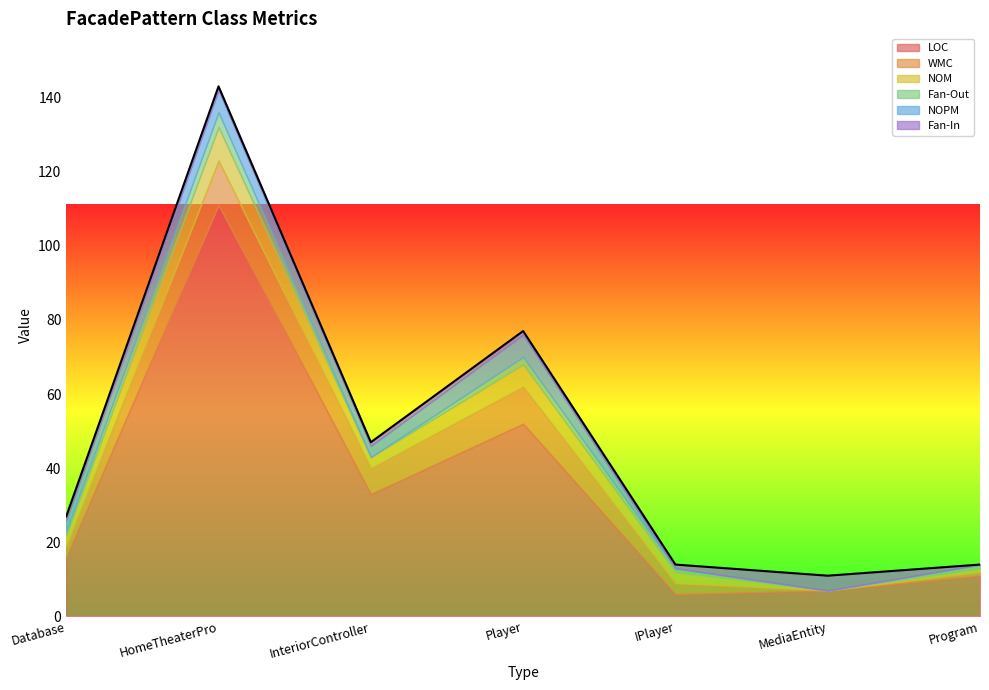

How many values in the WMC series are below 3?

2